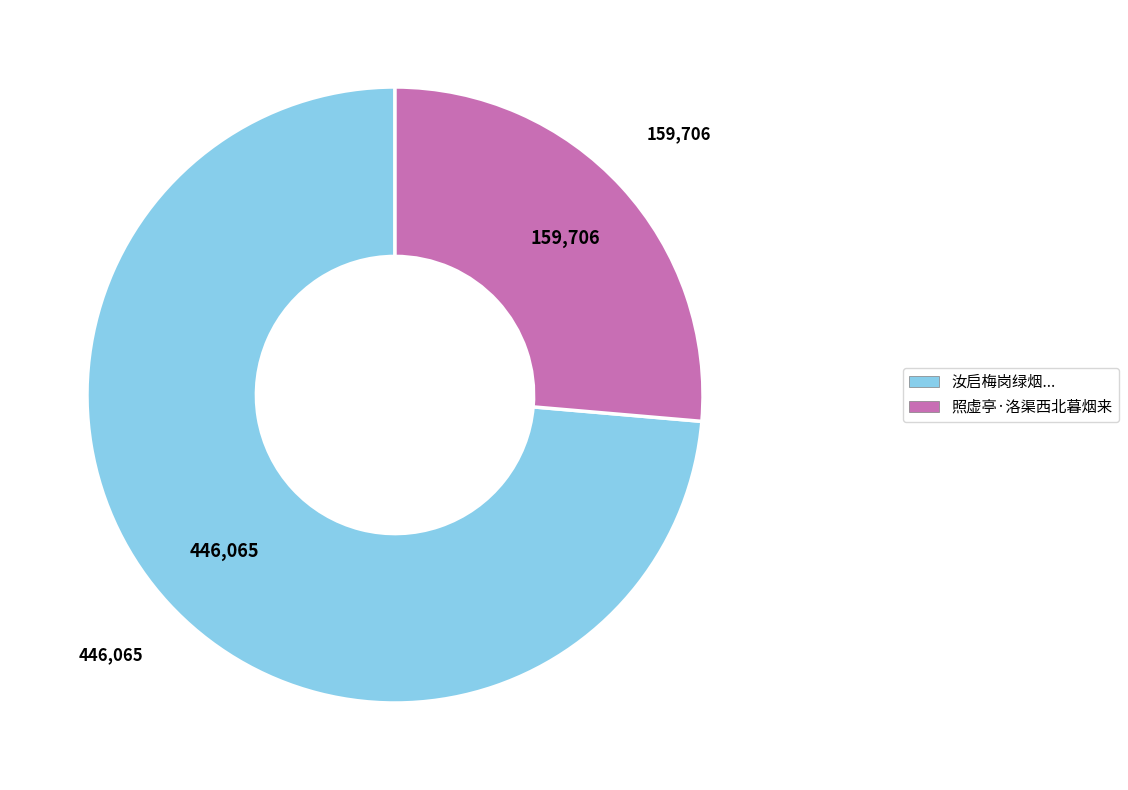

How many slices are in this pie chart?

2